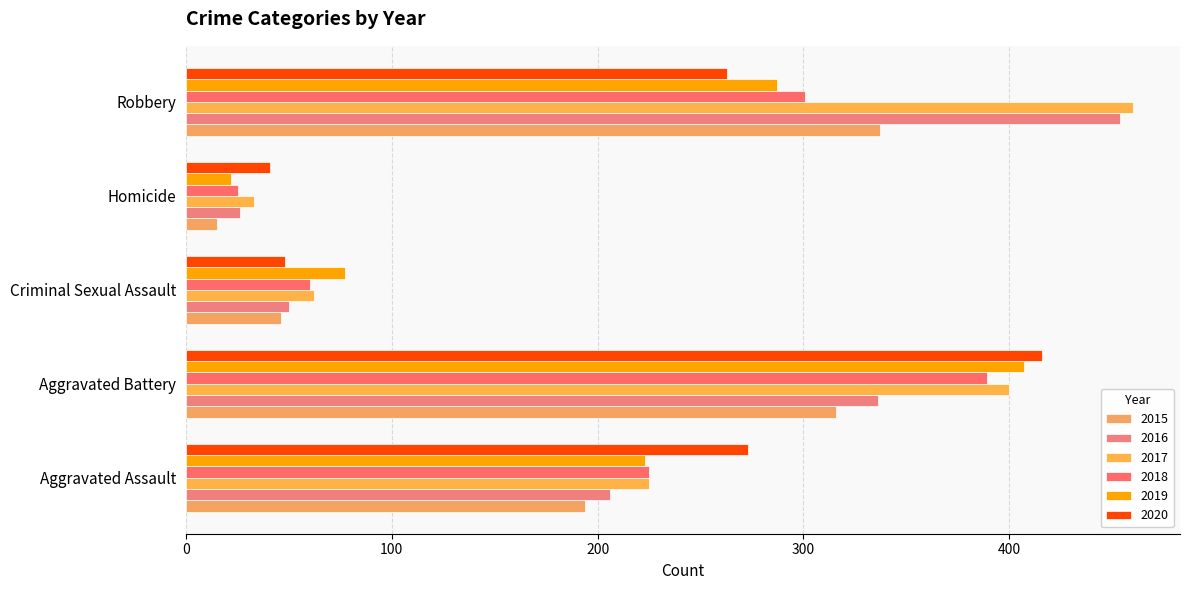

Read the 2020 value at Aggravated Assault, to the nearest 5.

275